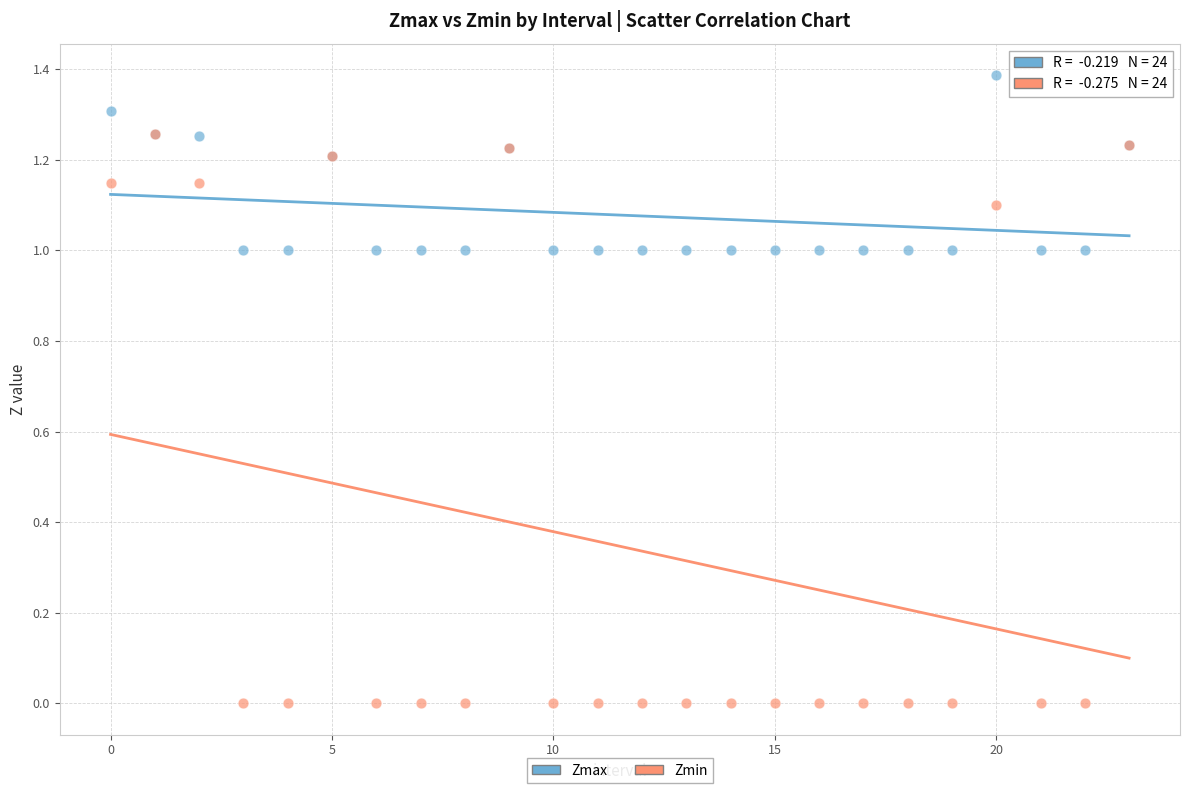

Which series has the widest spread of Y values?

Zmin